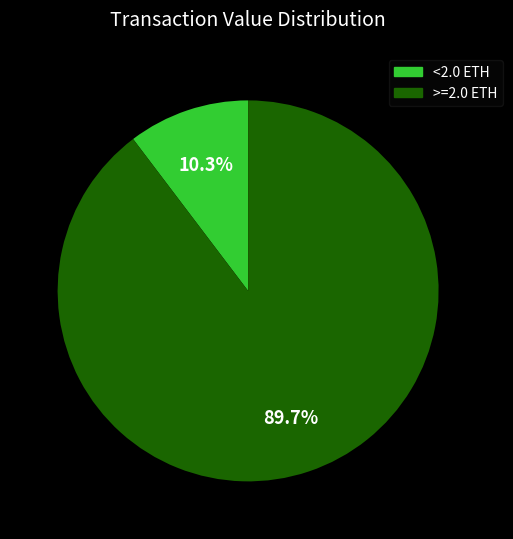

How many slices are in this pie chart?

2